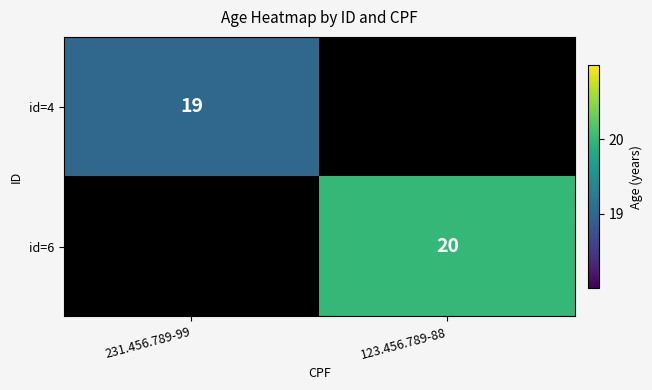

Is the value of id=6 at 123.456.789-88 greater than the value of id=4 at 231.456.789-99?

Yes